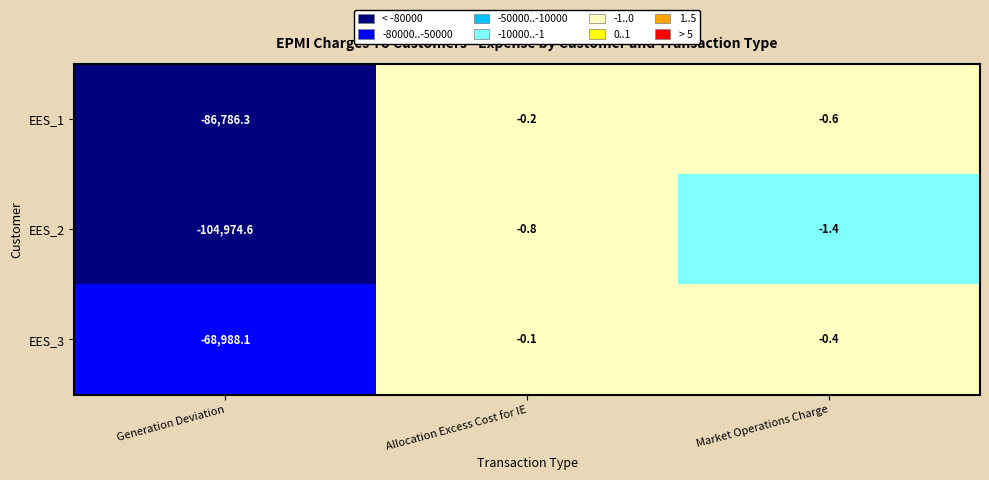

What is the sum of all EES_2 values?

-104976.8